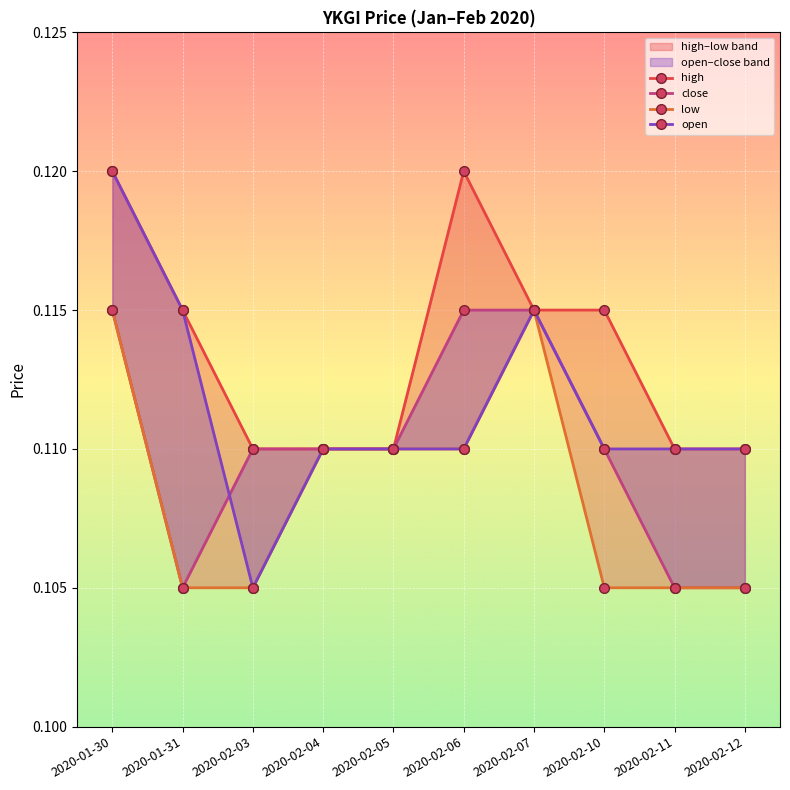

True or false: close and low cross at least once.

False